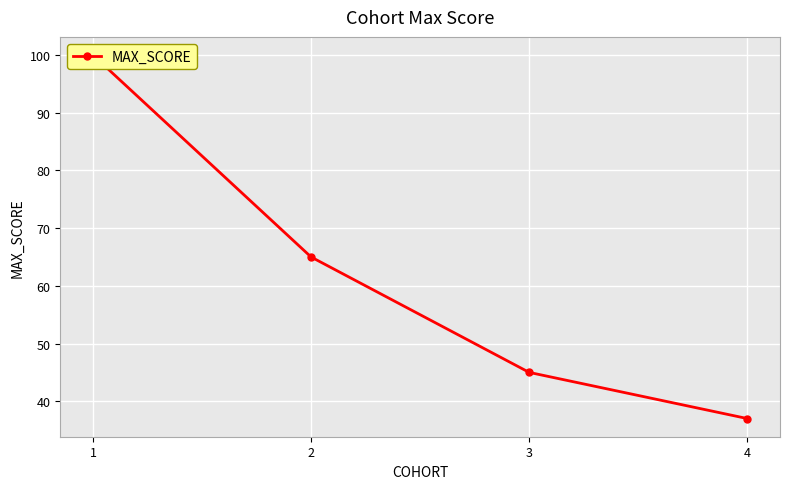

Is this an area chart (filled region under the line)?

No